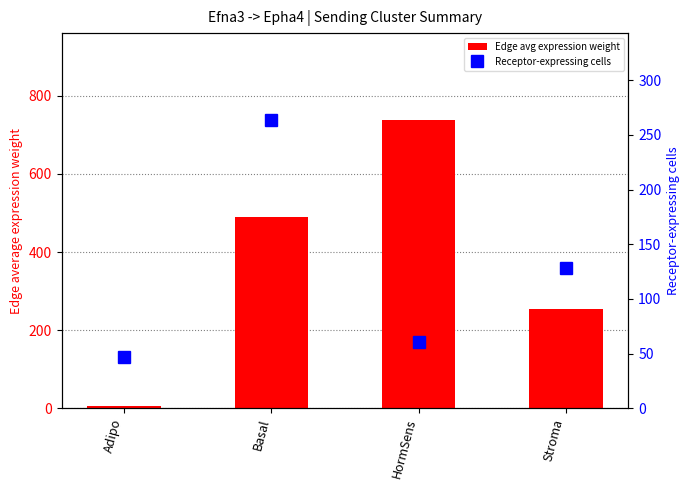

Which series has the largest total across all categories?

Edge avg expression weight